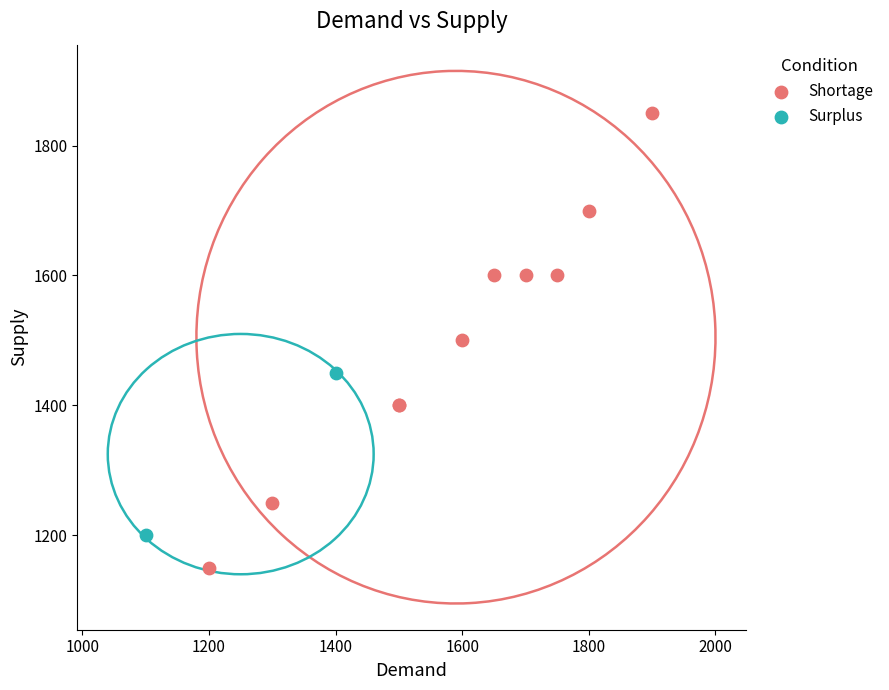

Which series has the widest spread of Y values?

Shortage